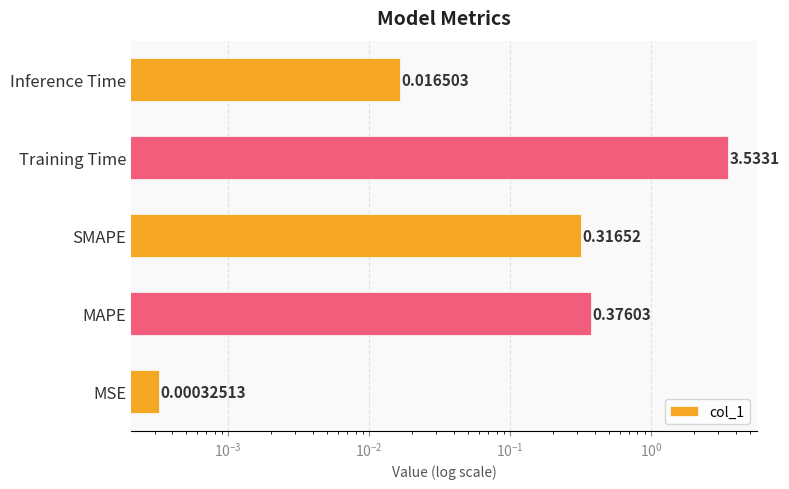

What is the change in value from MAPE to Inference Time?

-0.4